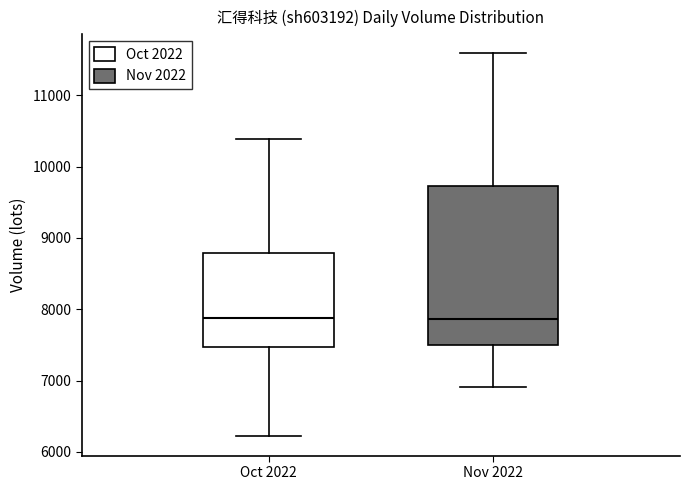

Where does the upper whisker of the box for Nov 2022 end on the y-axis? The values are not printed on the chart, so give them approximately, as read against the axis.

11600